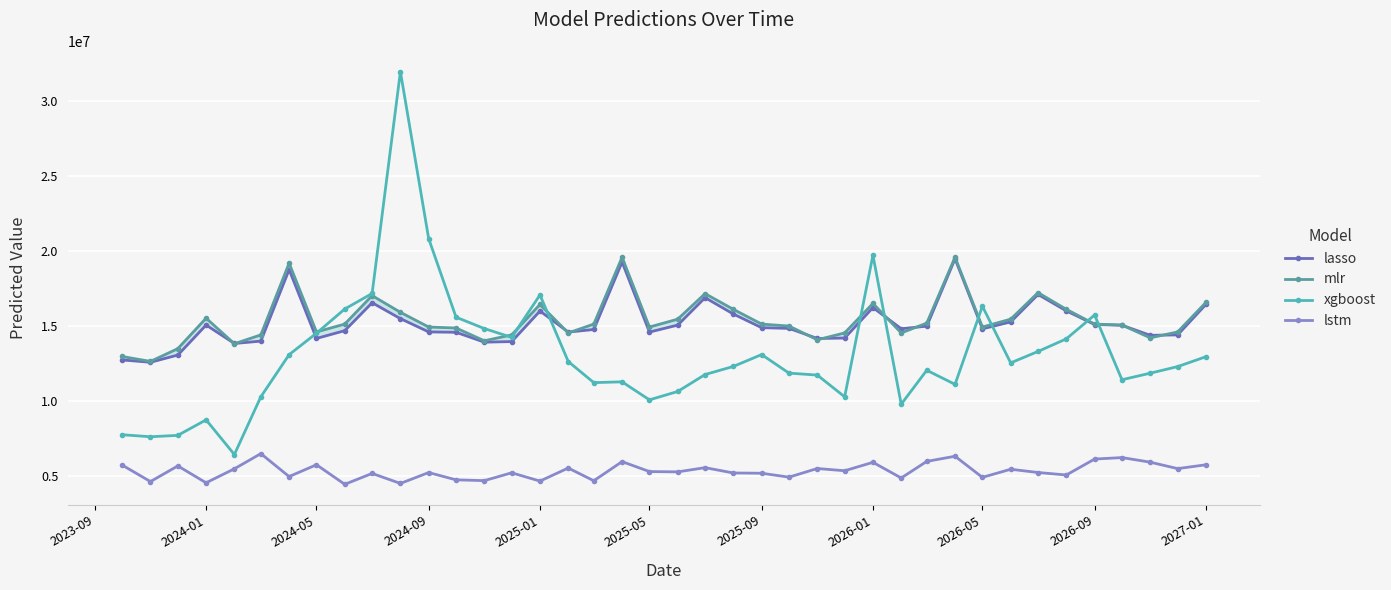

What is the minimum value for lstm?

4449167.0